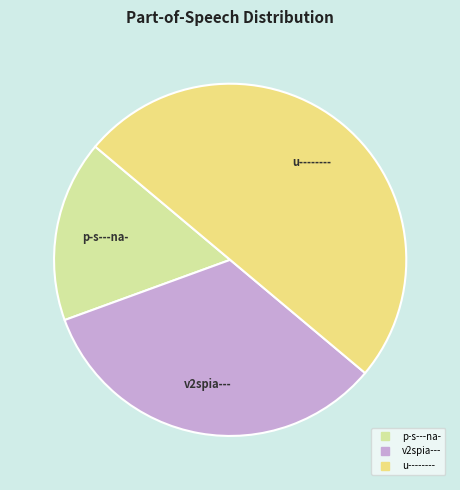

Between p-s---na- and v2spia---, which is larger?

v2spia---